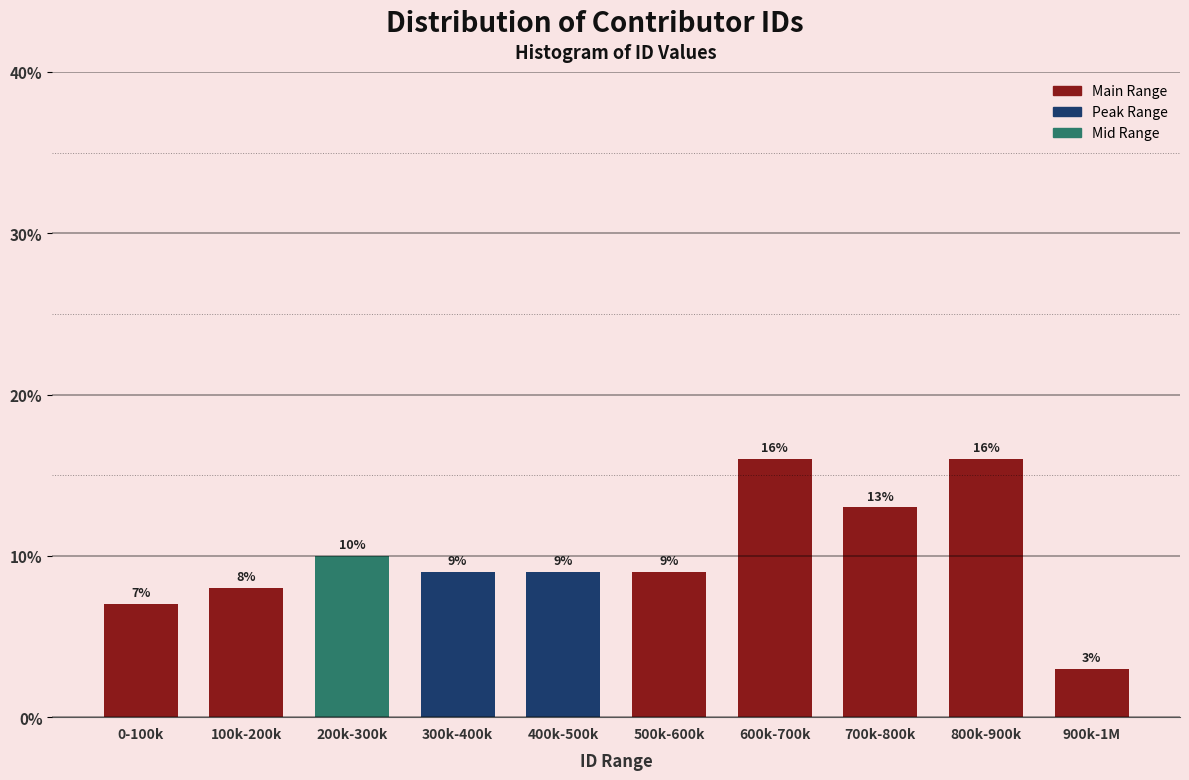

Reading right to left, transcribe all the data shown in this chart.

900k-1M=3.0	800k-900k=16.0	700k-800k=13.0	600k-700k=16.0	500k-600k=9.0	400k-500k=9.0	300k-400k=9.0	200k-300k=10.0	100k-200k=8.0	0-100k=7.0